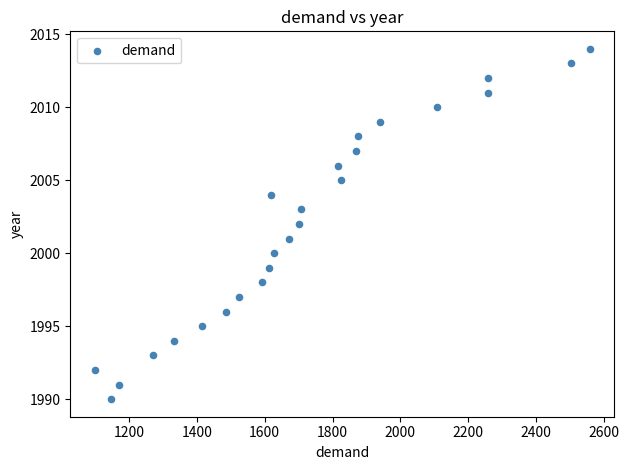

What is the range of Y values (max minus min)?

24